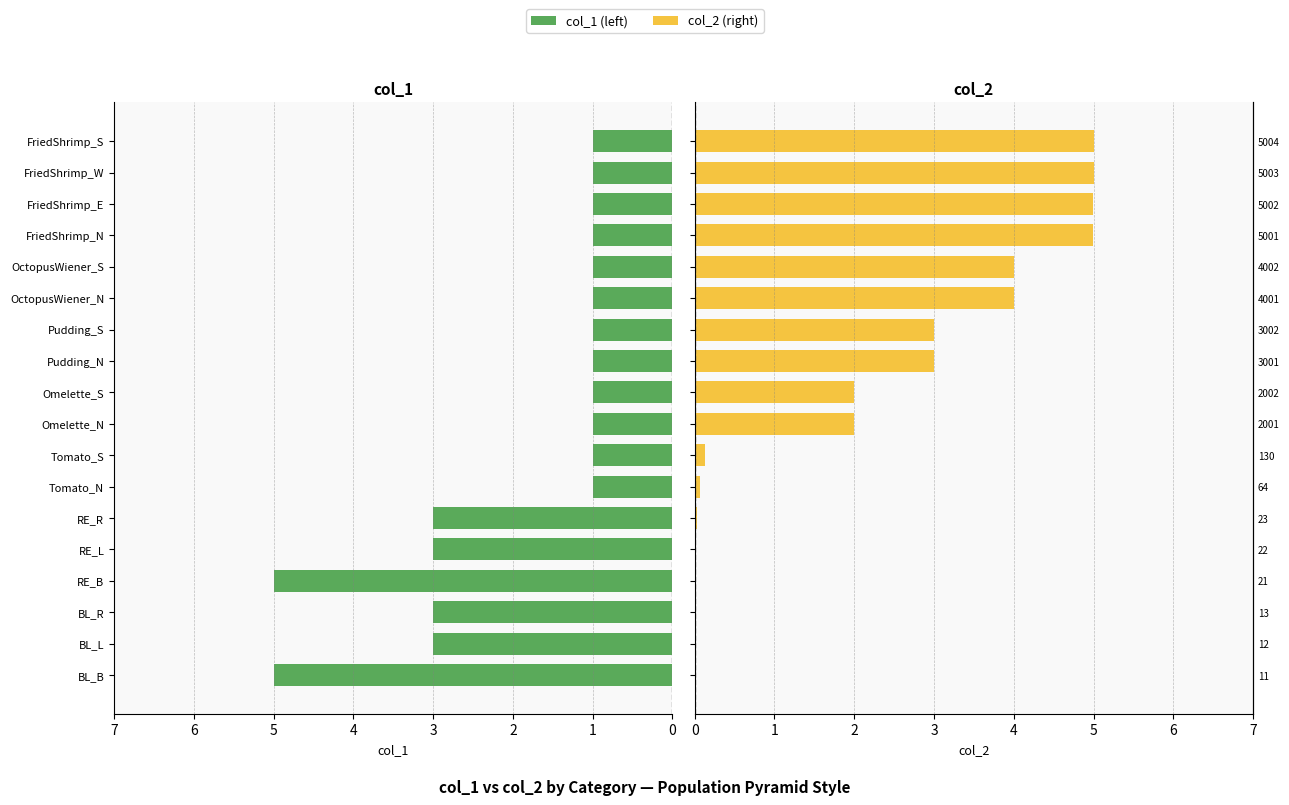

Reading right to left, list all the values displayed in this chart.

col_1 (left): 1.0	1.0	1.0	1.0	1.0	1.0	1.0	1.0	1.0	1.0	1.0	1.0	3.0	3.0	5.0	3.0	3.0	5.0
col_2 (right): 5.0	5.0	5.0	5.0	4.0	4.0	3.0	3.0	2.0	2.0	0.1	0.1	0.0	0.0	0.0	0.0	0.0	0.0